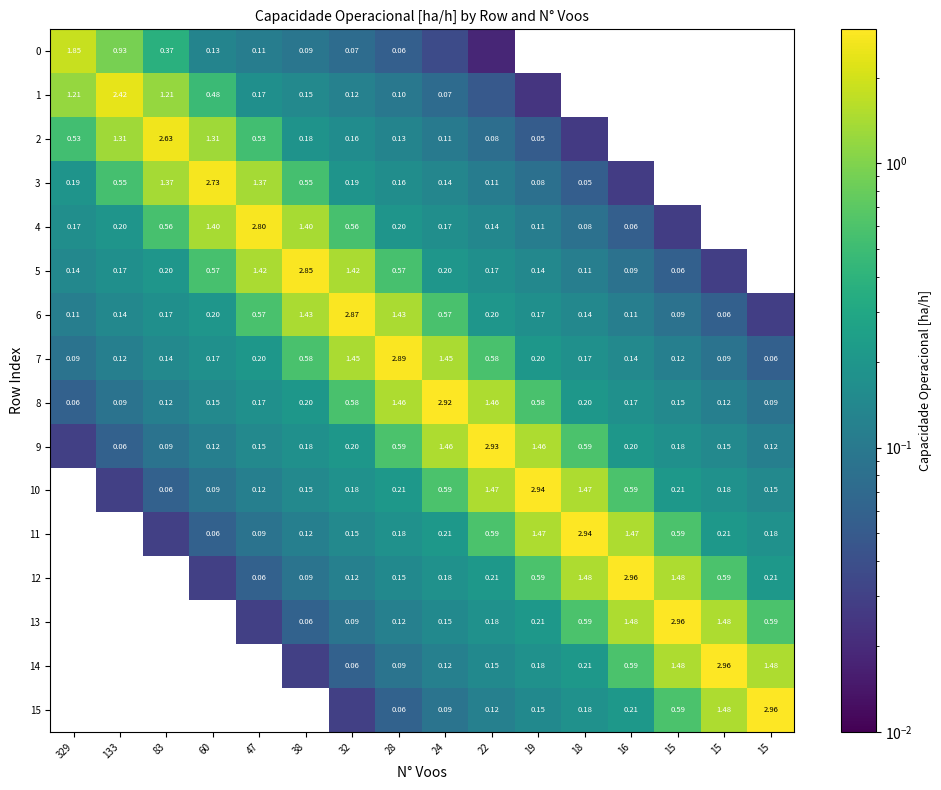

Which series has the largest total across all categories?

8